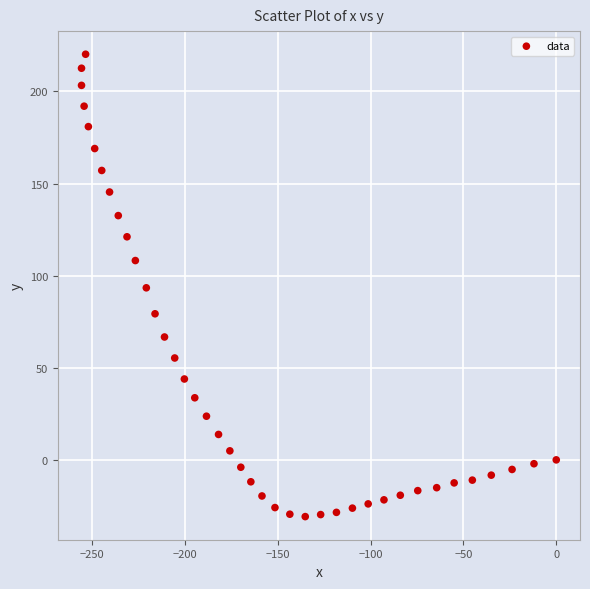

What is the range of Y values (max minus min)?

251.0